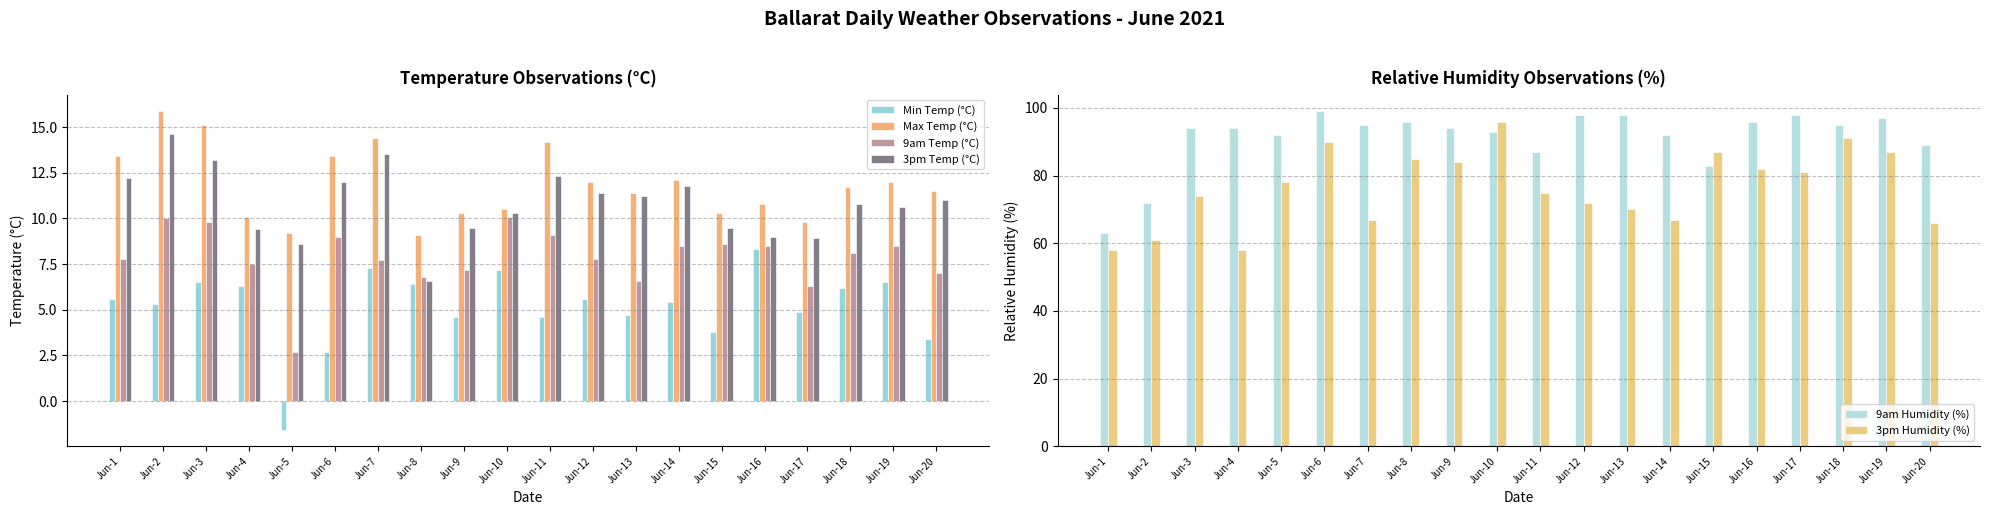

How many bars are there in total?

120